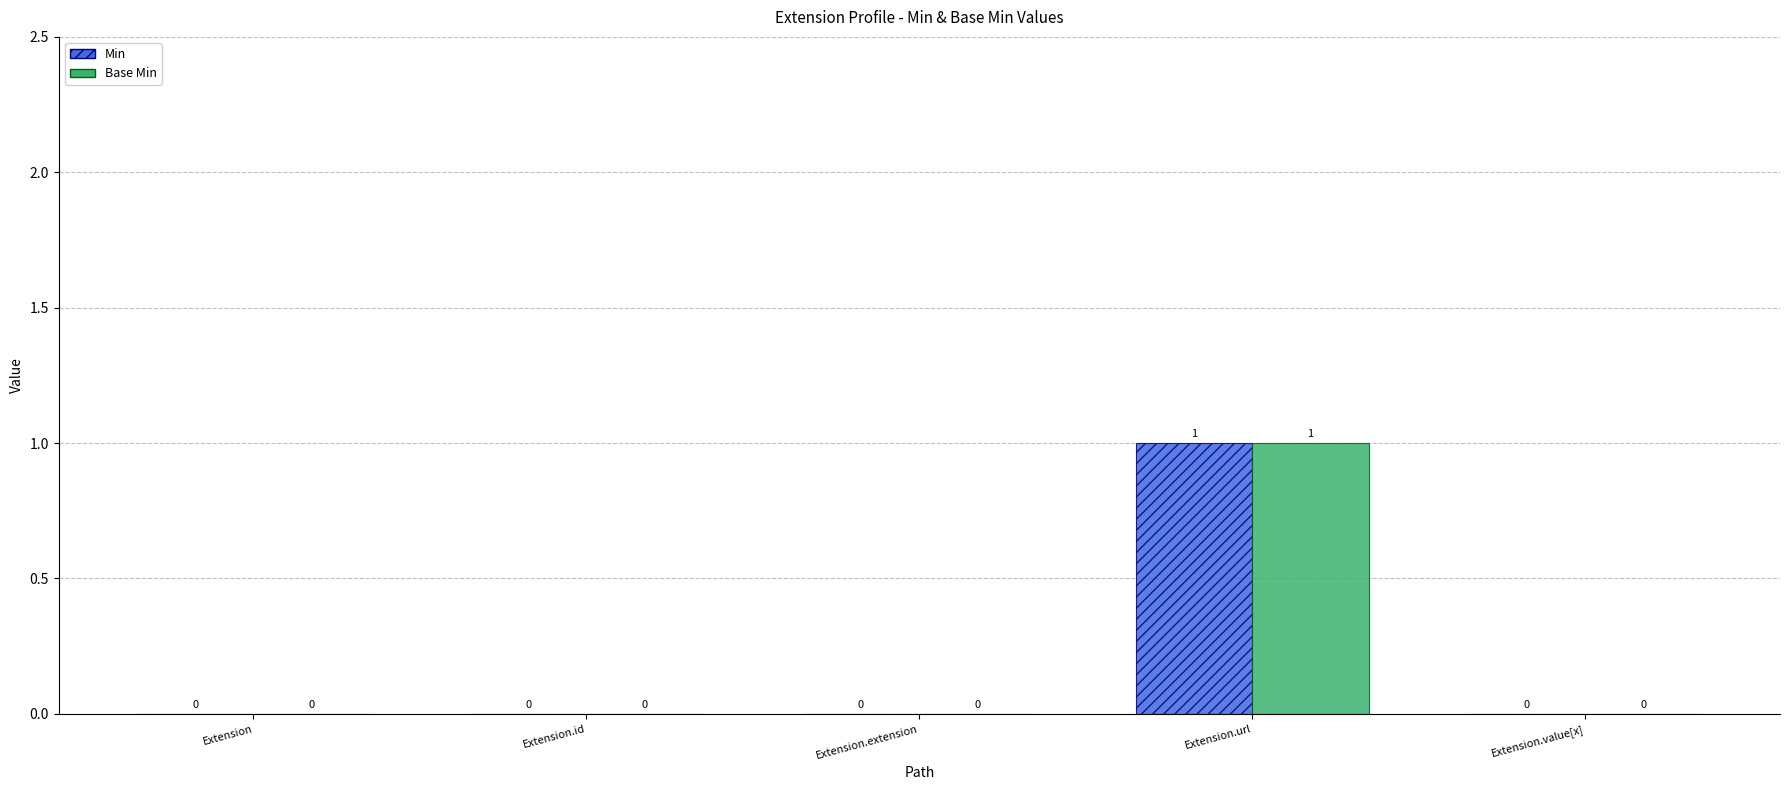

At which category is the sum across all series the highest?

Extension.url